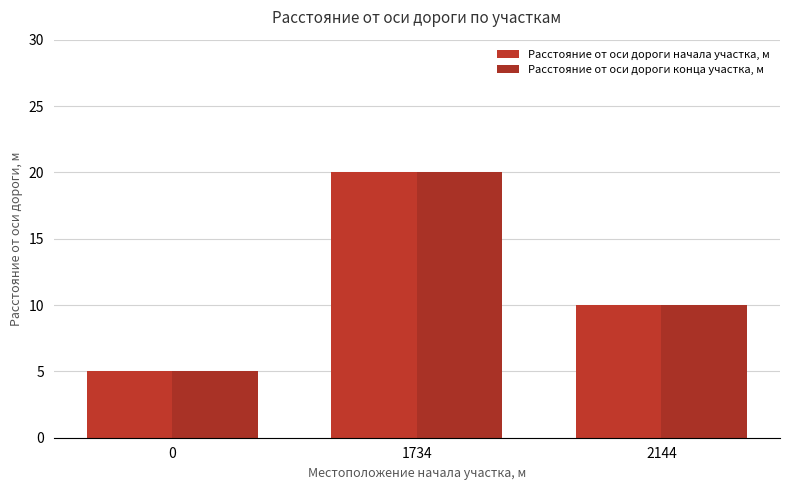

The Расстояние от оси дороги начала участка, м series shows 3 at 2144. True or false?

False